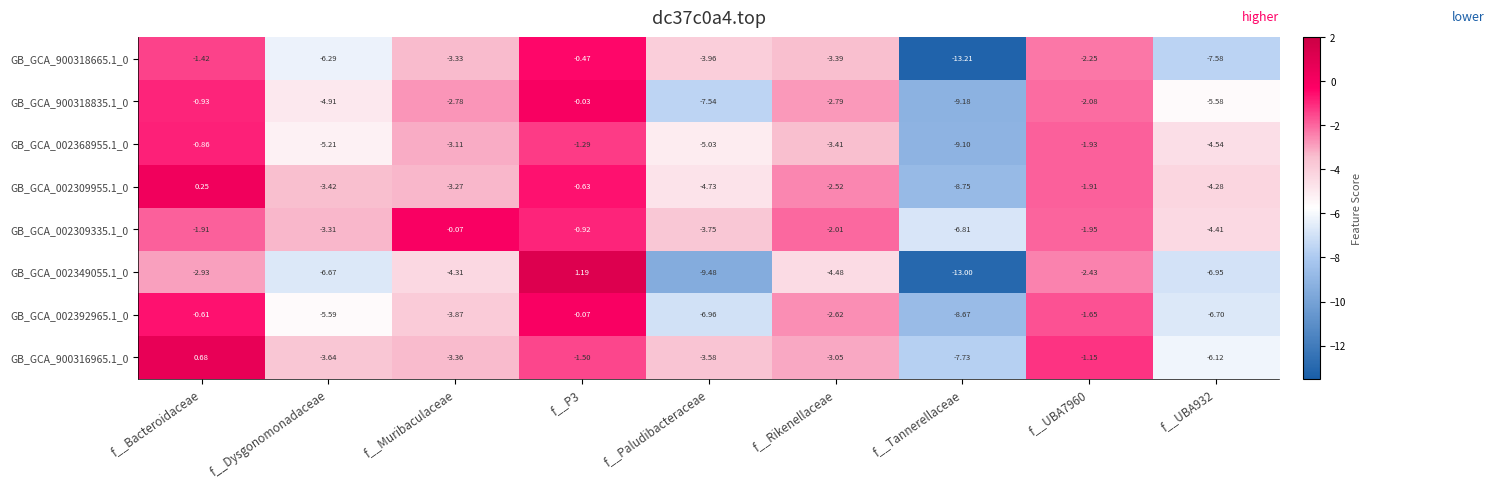

At which label does GB_GCA_002368955.1_0 first exceed -3?

f__Bacteroidaceae